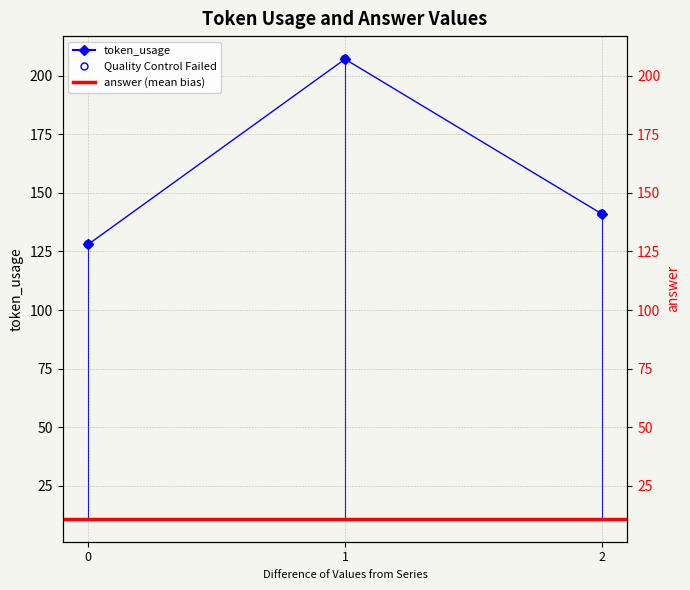

Between 0 and 1, which is larger?

1